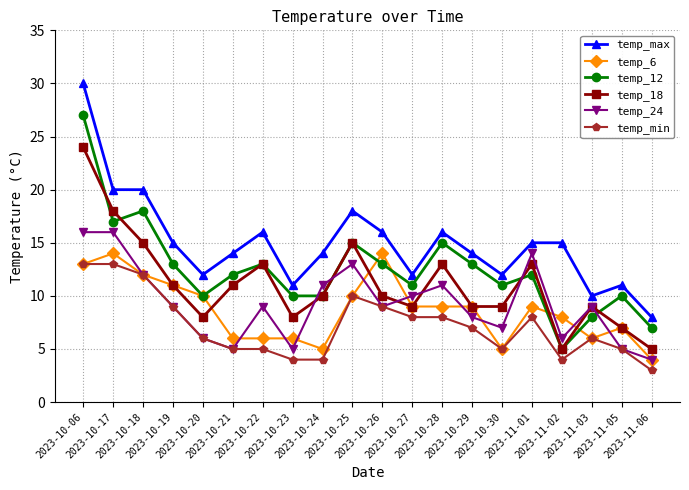

What is the sum of all temp_min values?

144